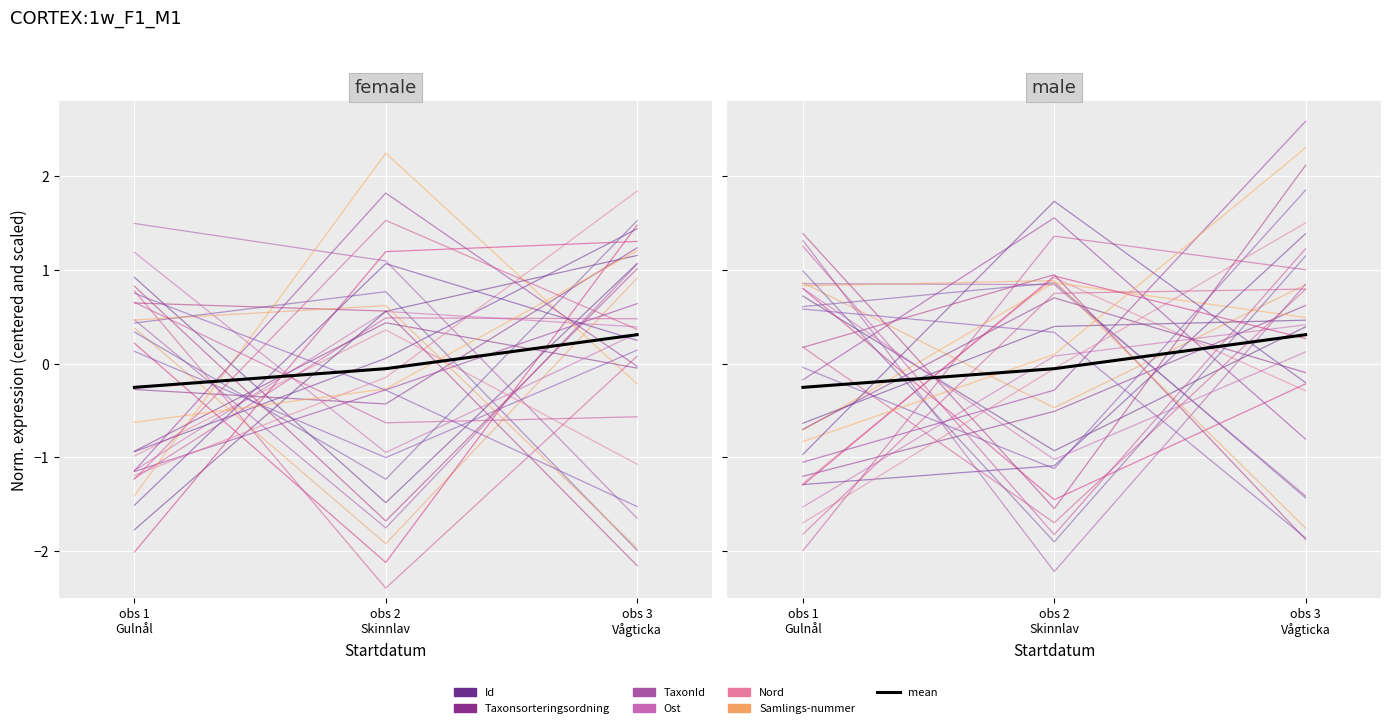

Reading right to left, list all the values displayed in this chart.

Id: 1.1	-1.9	1.0
Taxonsorteringsordning: 2.3	0.1	-0.8
TaxonId: -1.4	0.8	0.9
Ost: 0.4	0.6	-1.1
Nord: 0.1	-1.0	0.8
Samlings-nummer: 1.1	-1.5	0.9